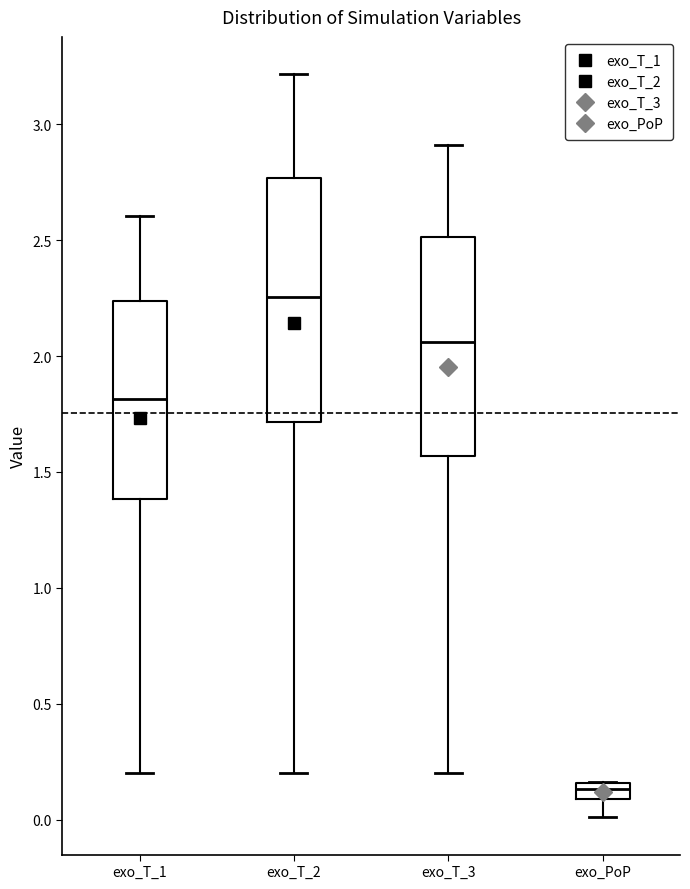

Comparing the boxes themselves (not the whiskers), which one is the tallest?

exo_T_2